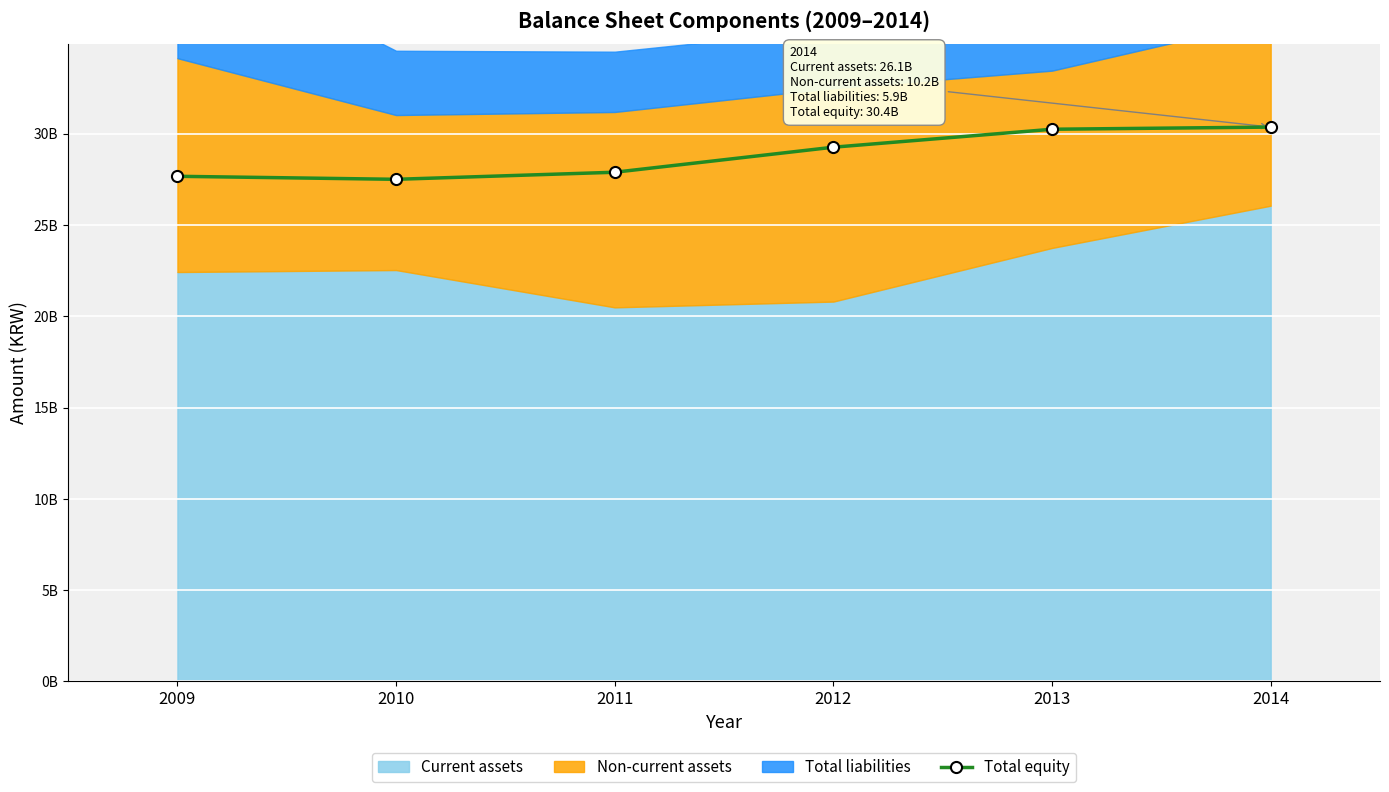

How many data points are less than 29265758247?

3